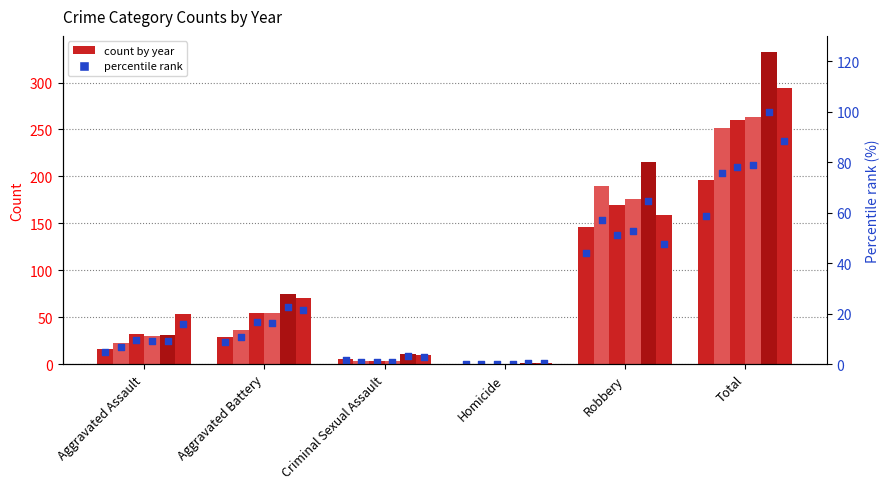

Which has a higher value, Total or Homicide?

Total